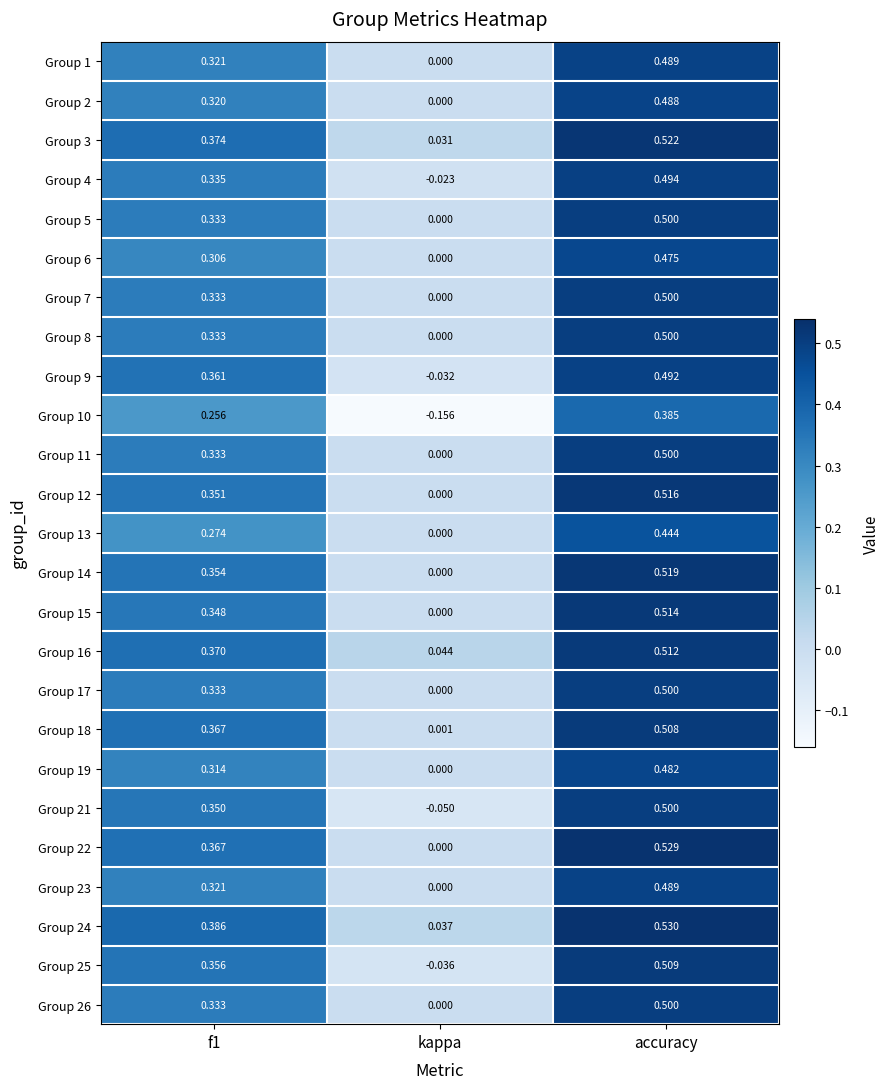

Which series changed the most between kappa and accuracy?

Group 21